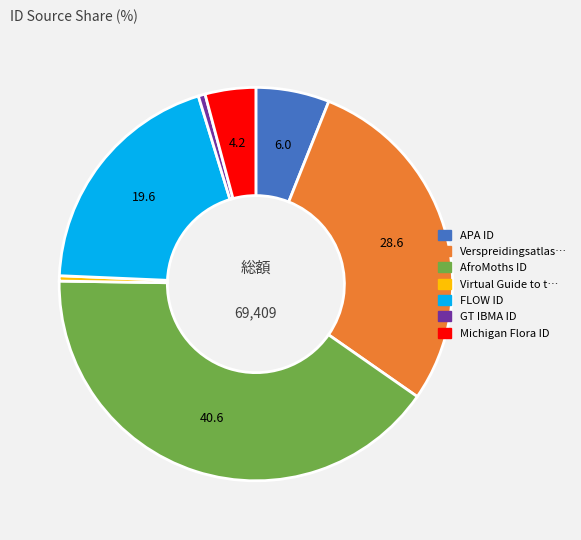

Is there any slice that represents more than half of the pie?

No